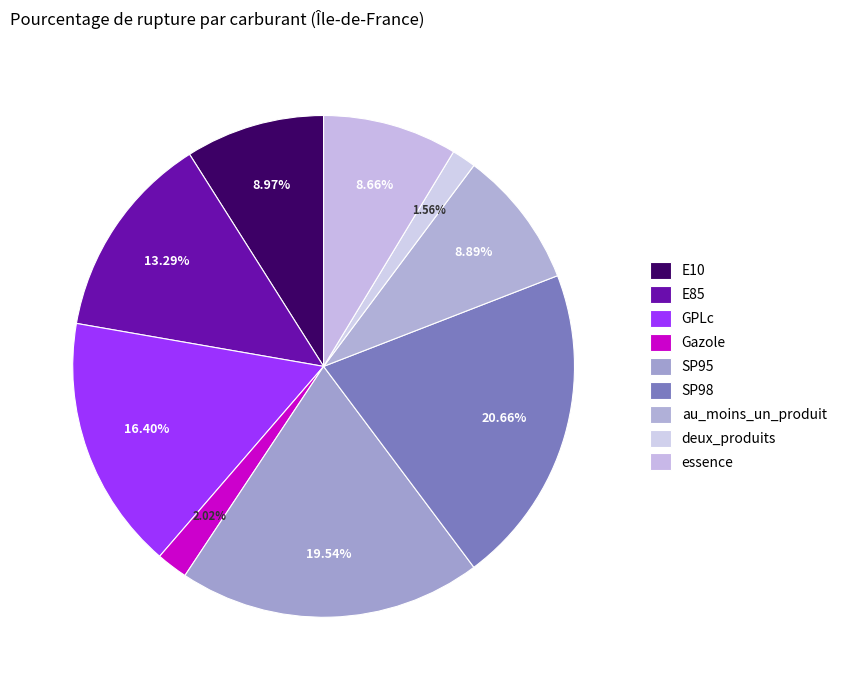

Is the sum of SP95 and au_moins_un_produit greater than half?

No